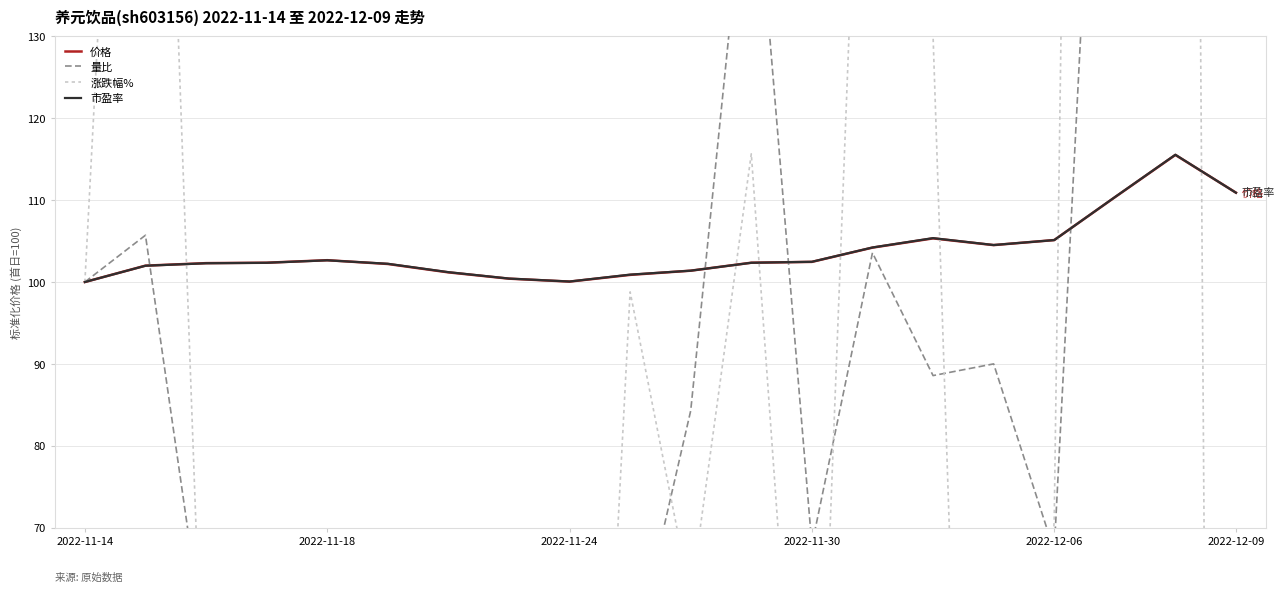

Reading left to right, extract all data points from this chart.

价格: 100.0	102.0	102.3	102.4	102.7	102.2	101.2	100.4	100.1	100.9	101.4	102.4	102.5	104.2	105.3	104.5	105.1	110.3	115.5	110.9
量比: 100.0	105.7	54.3	62.9	60.7	57.9	66.4	65.0	51.4	52.1	84.3	157.1	67.9	103.6	88.6	90.0	67.1	211.4	177.1	179.3
涨跌幅%: 100.0	241.0	36.1	6.0	36.1	-54.2	-120.5	-91.6	-43.4	98.8	61.4	115.7	12.0	204.8	130.1	-94.0	71.1	598.8	565.1	-480.7
市盈率: 100.0	102.0	102.3	102.3	102.7	102.2	101.2	100.4	100.1	100.9	101.4	102.3	102.5	104.2	105.4	104.5	105.1	110.4	115.5	110.9